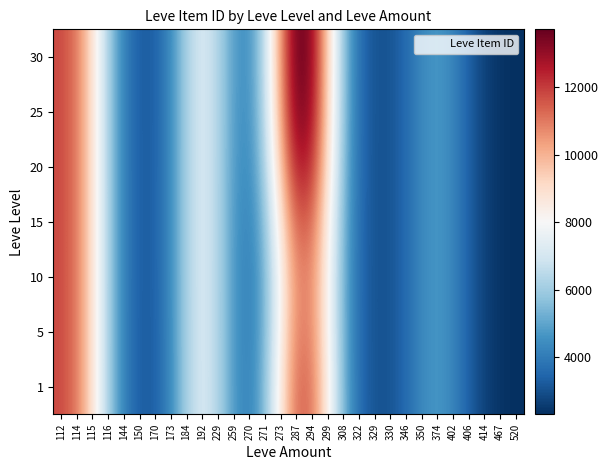

At how many categories does at least one series exceed 2731?

27